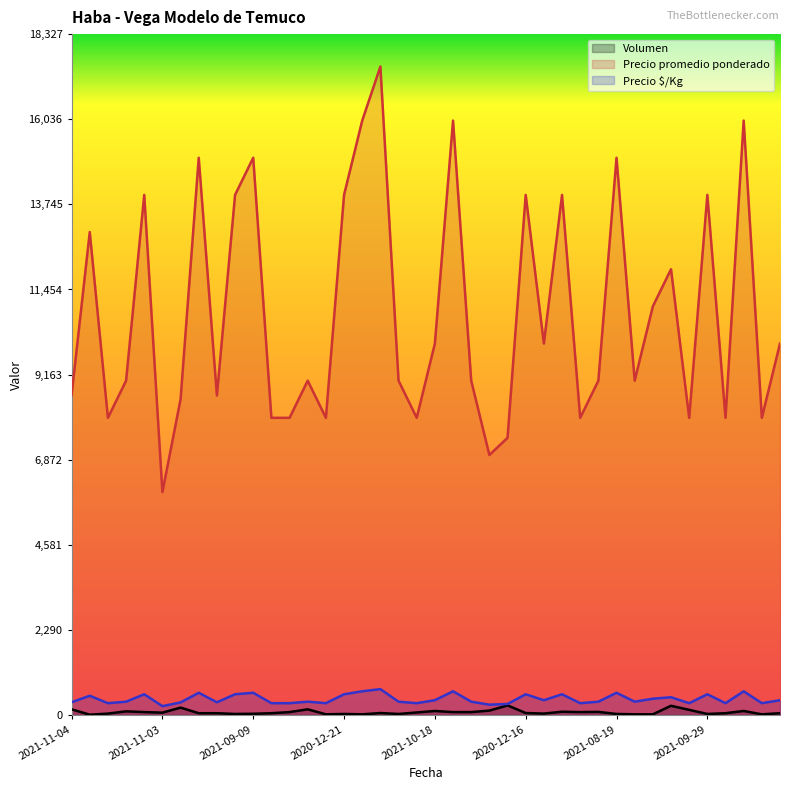

True or false: Precio $/Kg and Precio promedio ponderado cross at least once.

False